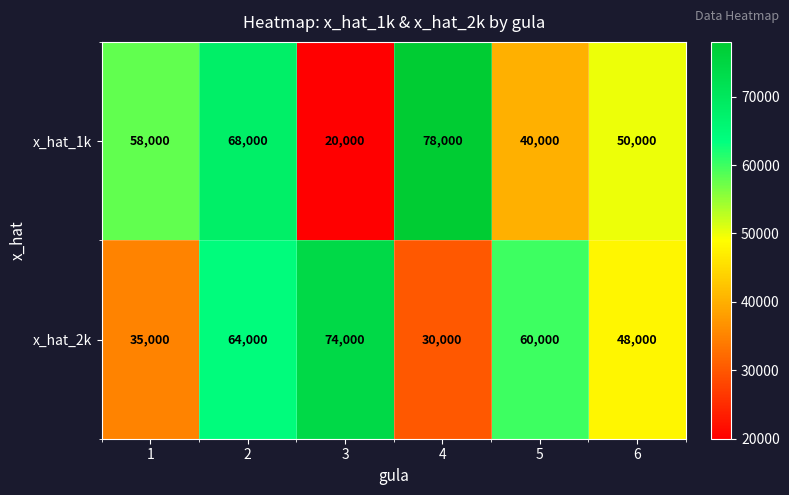

Count the x_hat_1k values in the range 40000 to 68000.

4